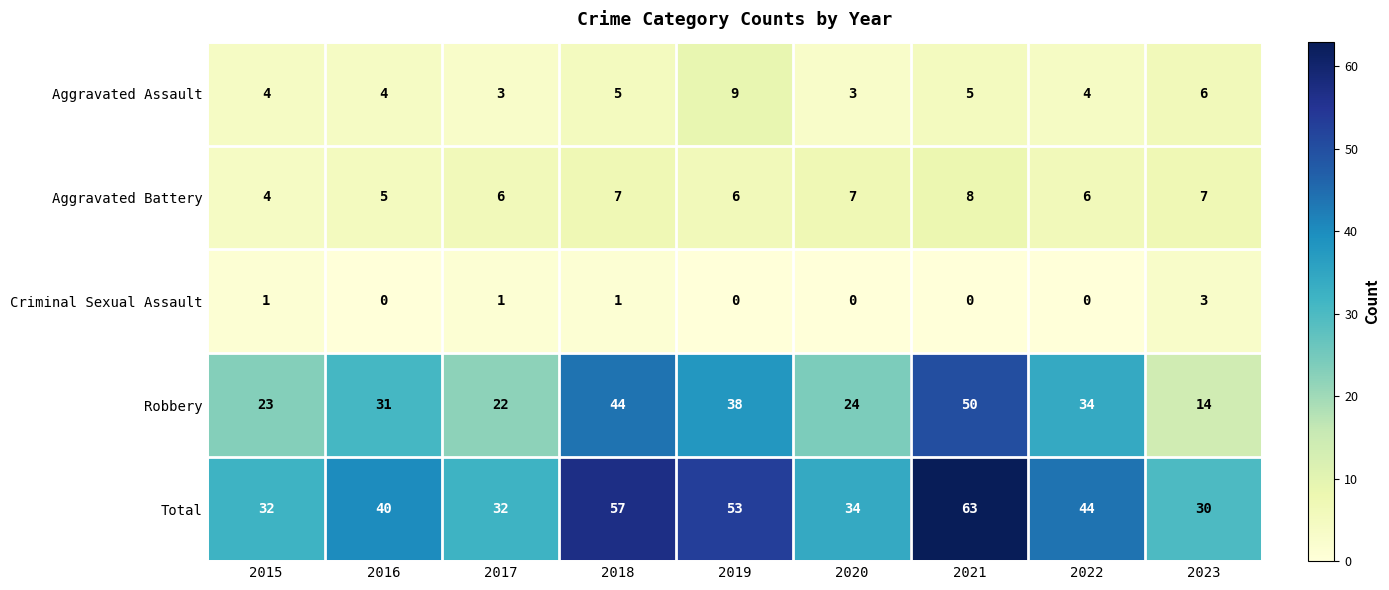

Rank the series at 2019 from highest to lowest value.

Total, Robbery, Aggravated Assault, Aggravated Battery, Criminal Sexual Assault